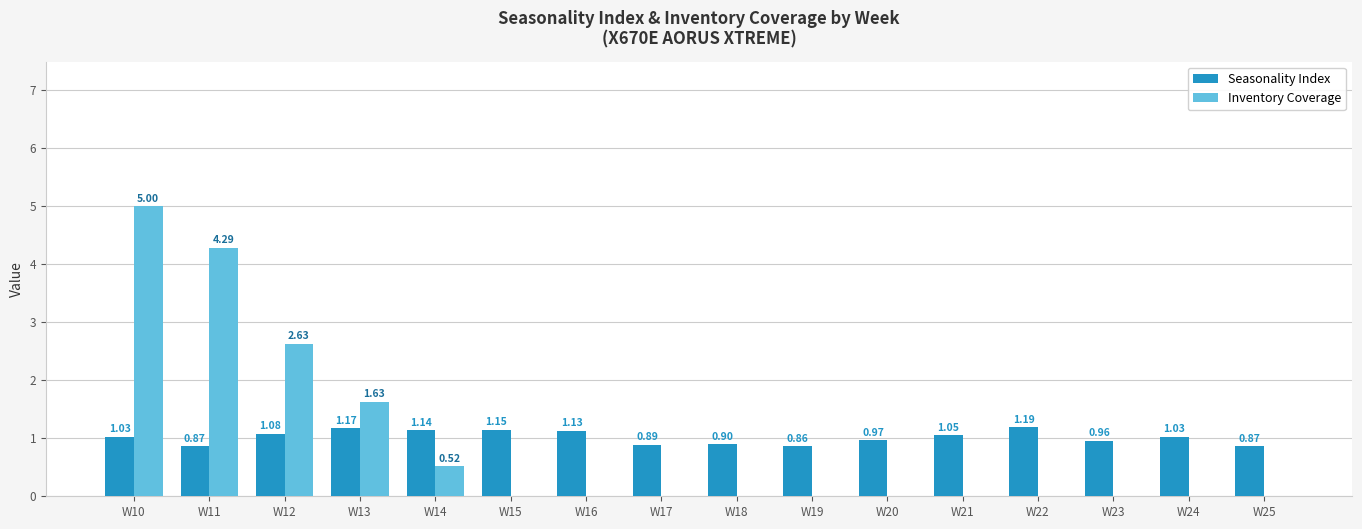

Which series has the largest total across all categories?

Seasonality Index